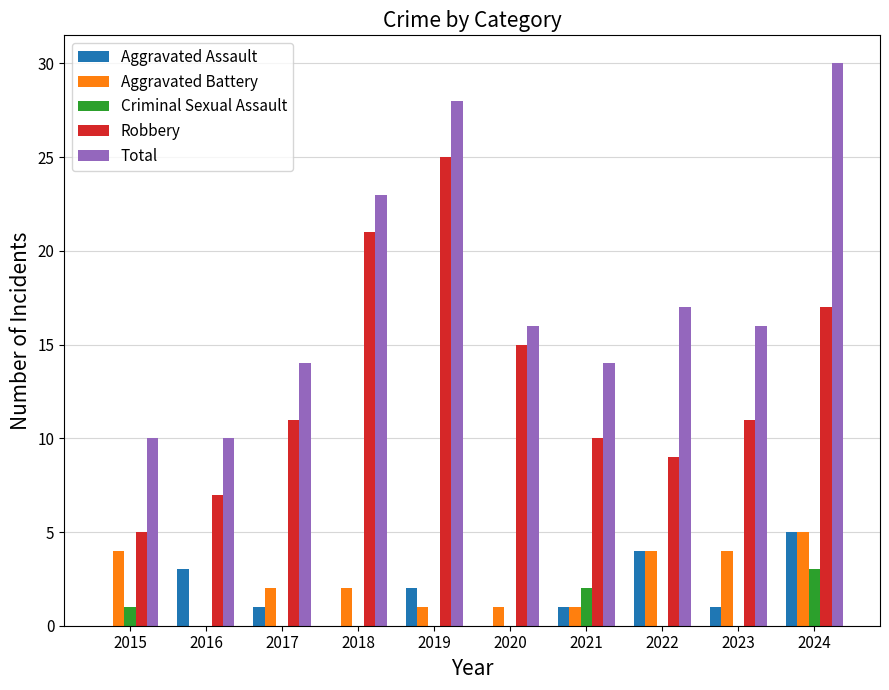

The value of Aggravated Assault at 2019 is 2. True or false?

True